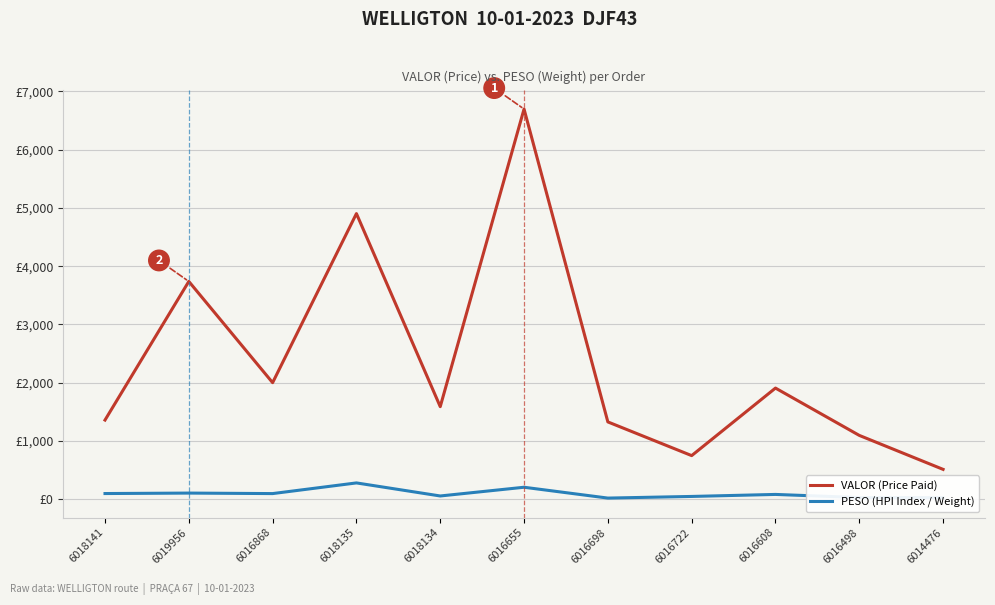

Reading left to right, transcribe all the data shown in this chart.

VALOR (Price Paid): 1357.2	3737.7	1999.5	4902.4	1587.6	6697.3	1325.6	747.0	1906.5	1094.1	510.8
PESO (HPI Index / Weight): 95.8	103.7	95.0	278.2	54.0	203.8	17.8	46.0	80.6	26.6	25.0